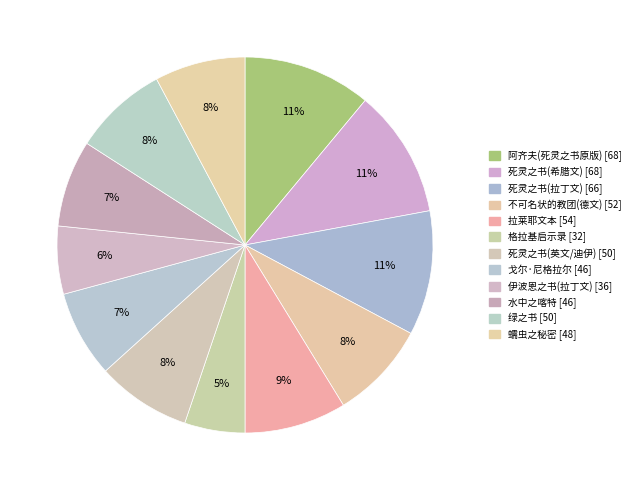

Which slice is the largest?

阿齐夫(死灵之书原版)